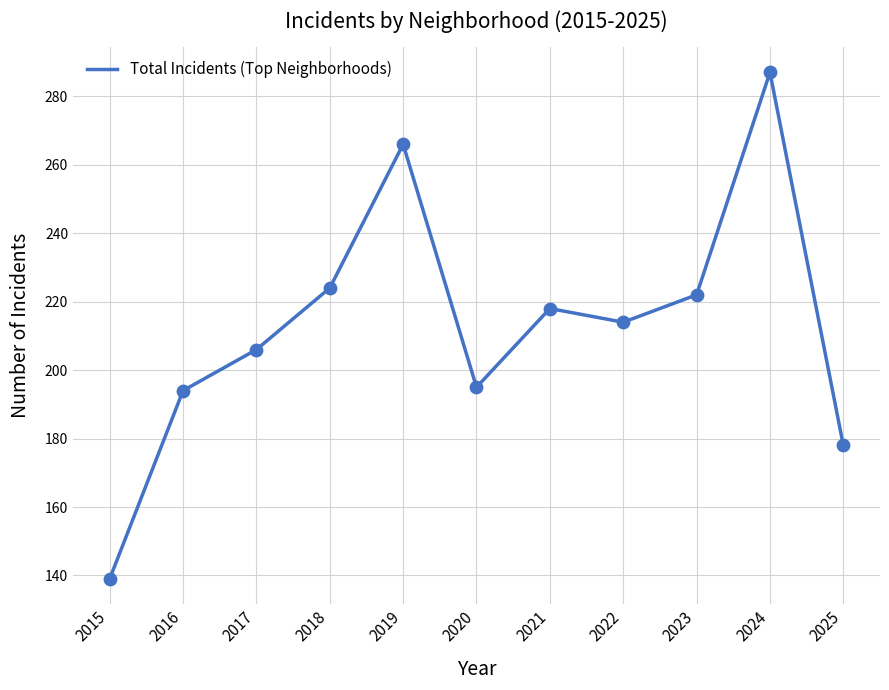

What is the change in value from 2020 to 2024?

+92